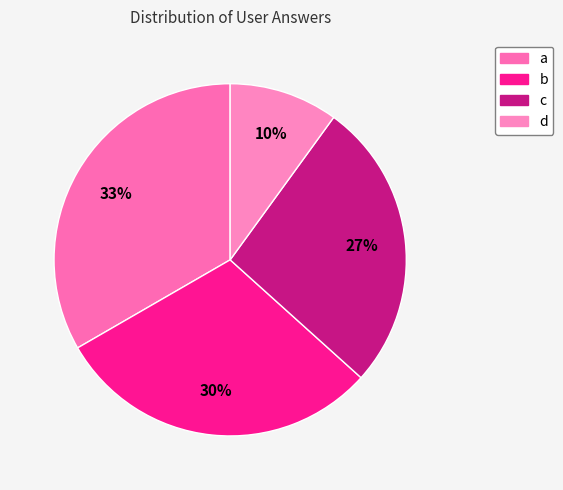

Is it true that b is 30% of the pie?

True